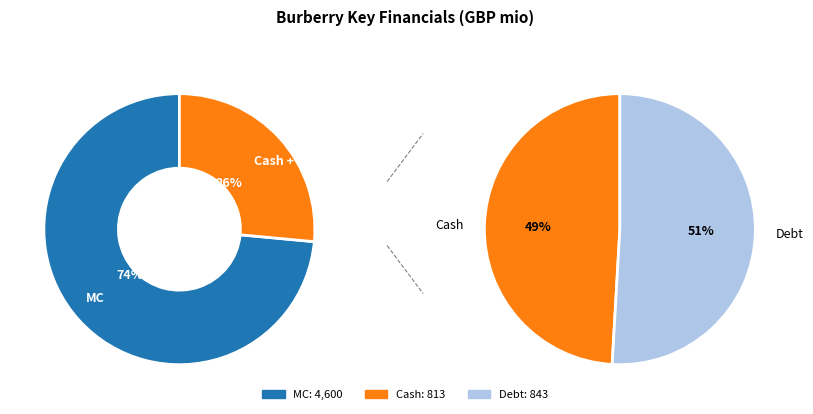

True or false: MC accounts for 74% of the total.

True